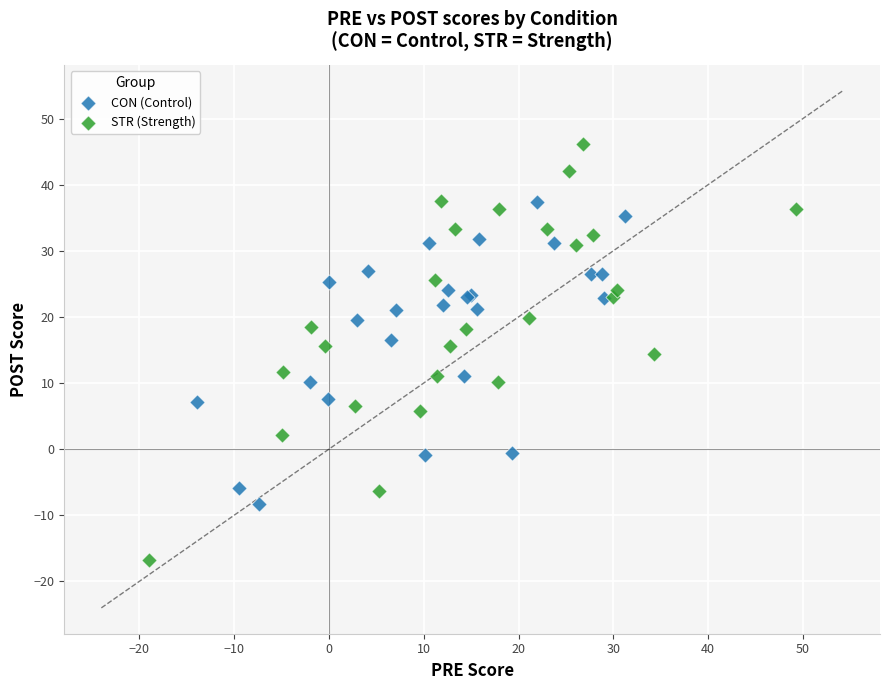

What are all the series names shown in the legend?

CON (Control), STR (Strength)